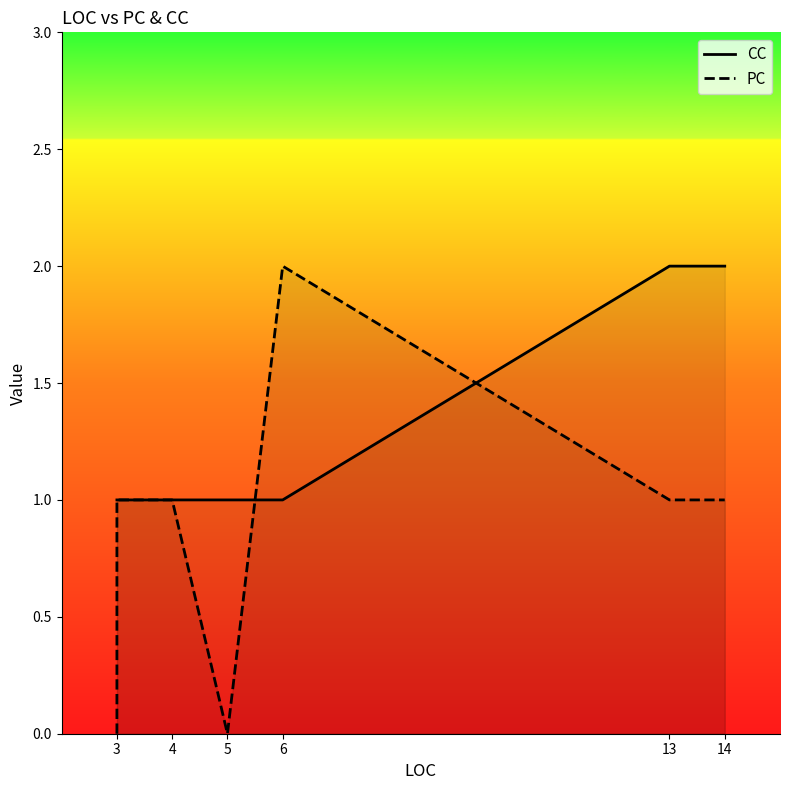

After their last crossing, which series has the higher values: PC or CC?

CC